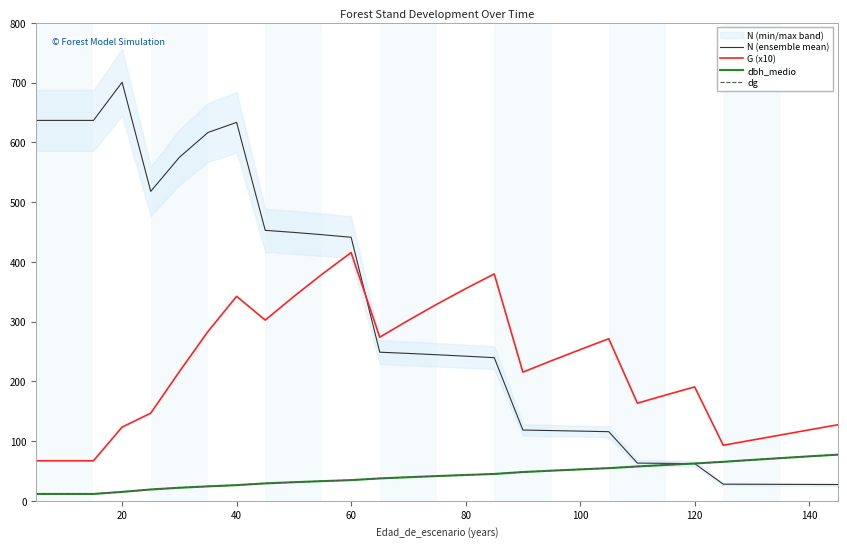

At how many categories does at least one series exceed 193?

21